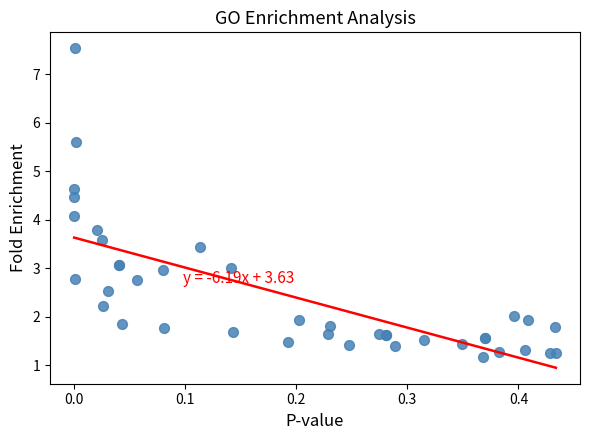

What Y value in the scatter plot is closest to 4?

4.1